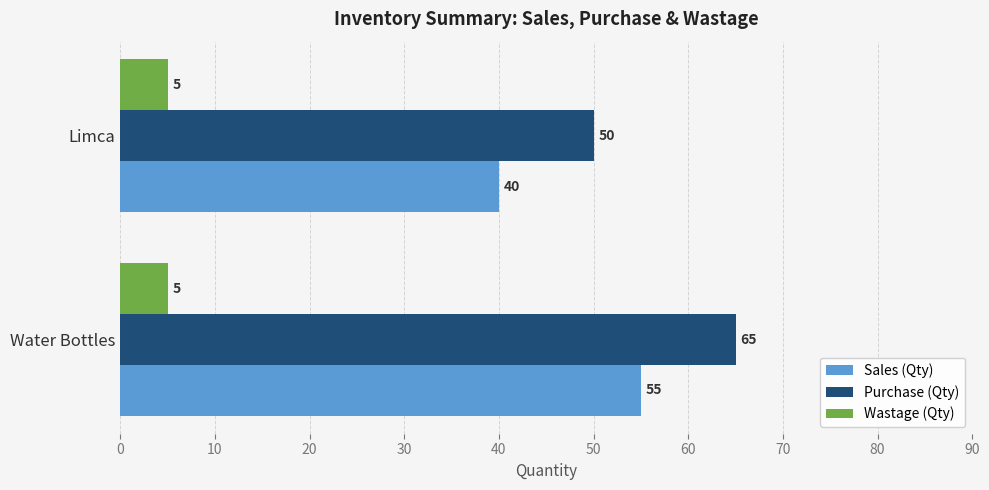

What is the difference between the maximum and minimum values in the Purchase (Qty) series?

15